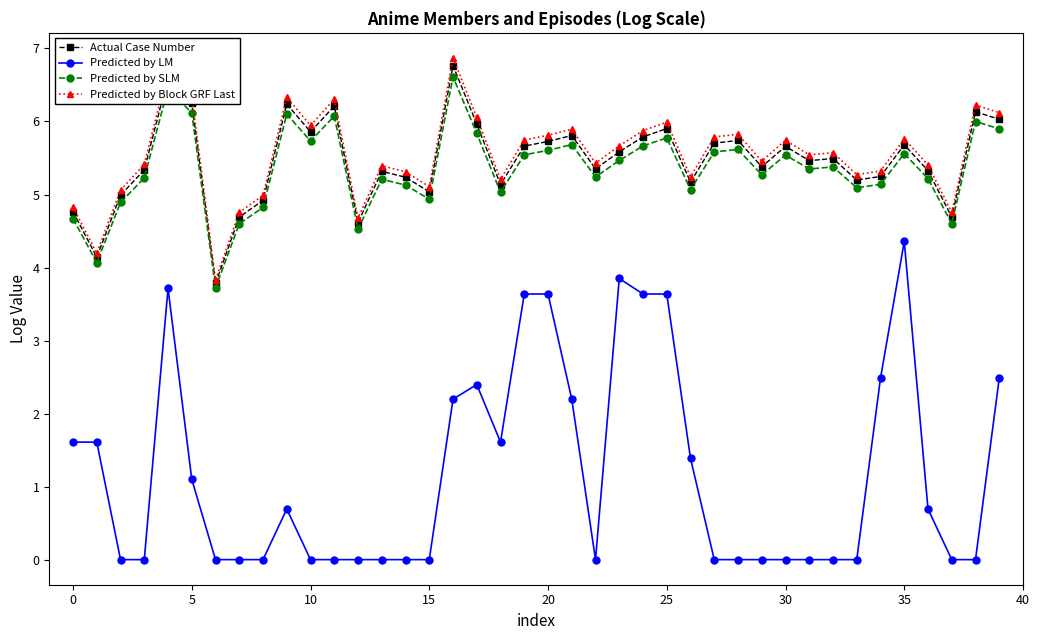

What is the value of the Predicted by Block GRF Last point at the 23rd from the left?

5.4